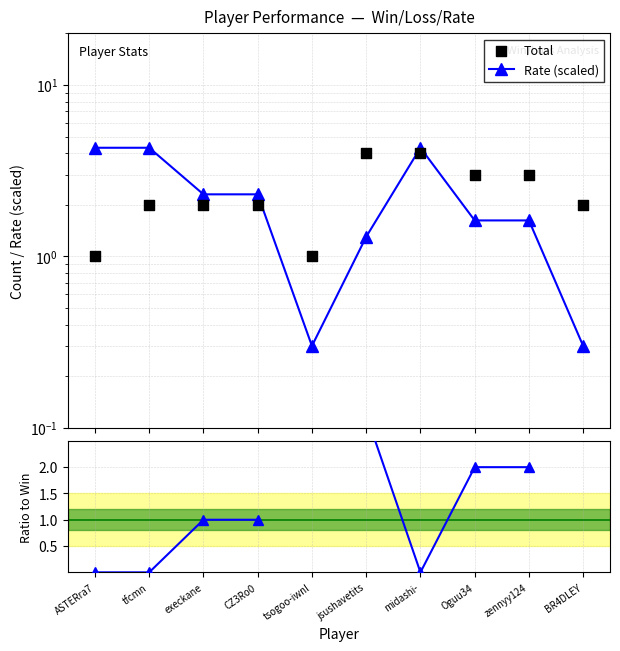

At how many categories does at least one series exceed 1?

9